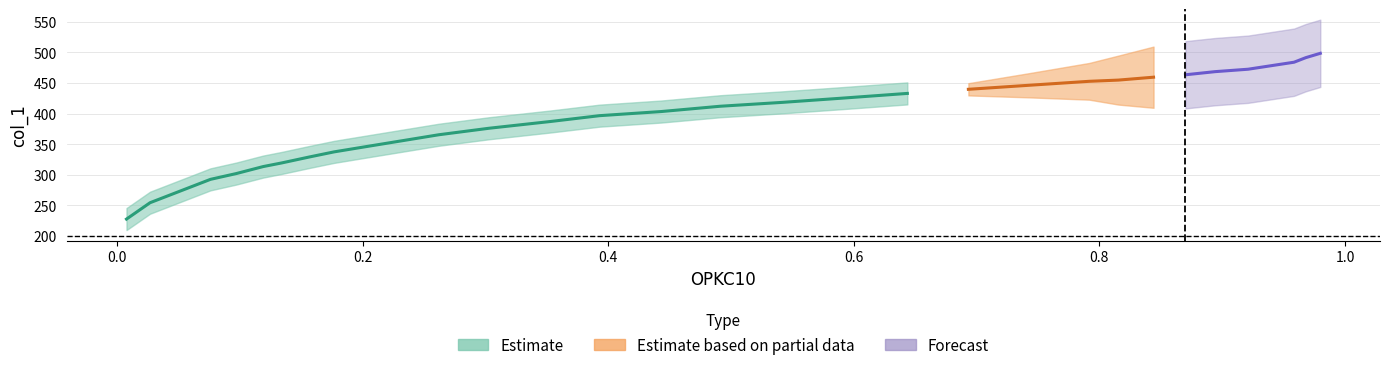

True or false: x has more than 1 interior local peaks.

False